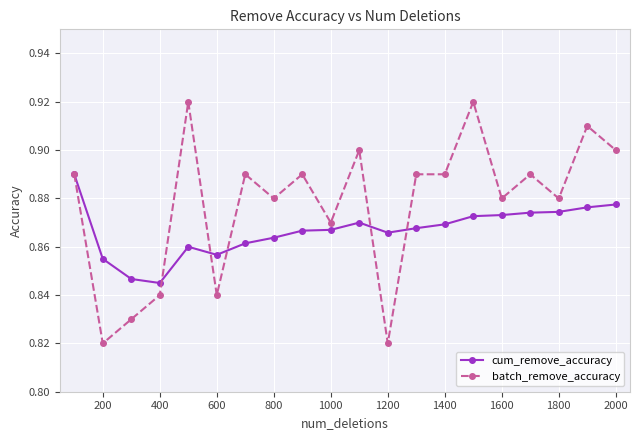

True or false: cum_remove_accuracy has more than 1 interior local peaks.

True